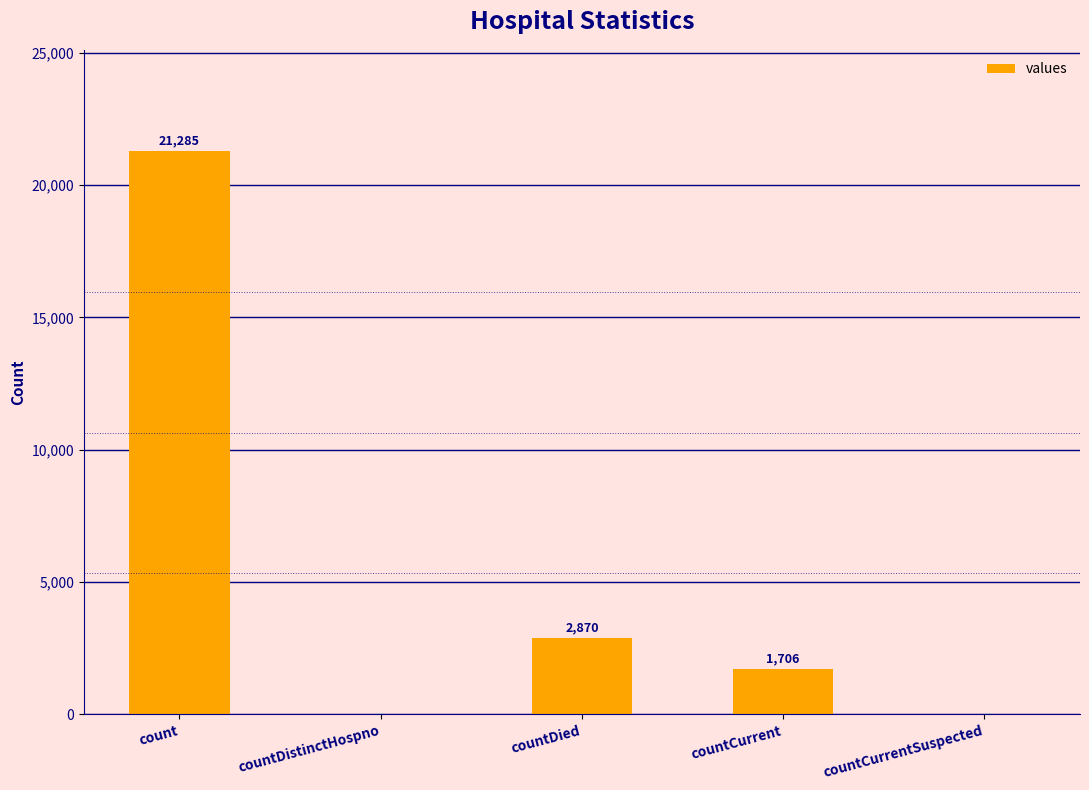

What is the sum of all values?

25861